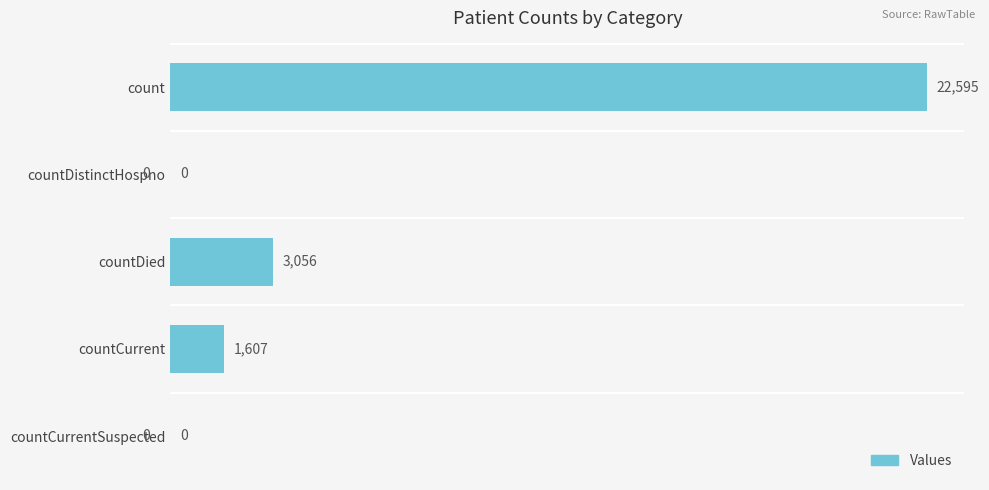

What is the average value?

5452